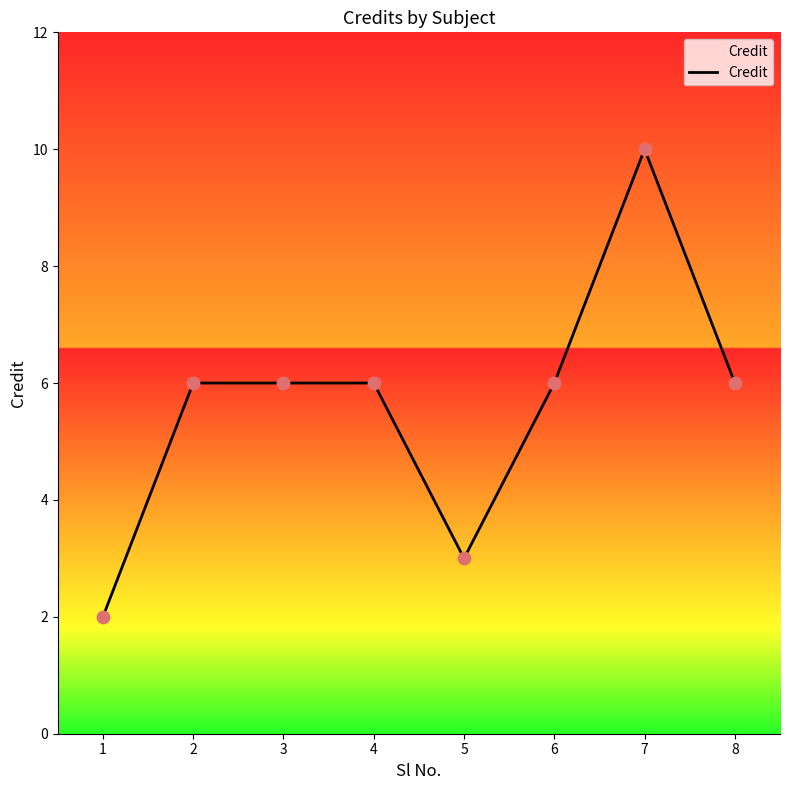

Approximately how many times larger is the value at 3 compared to 1?

3.0